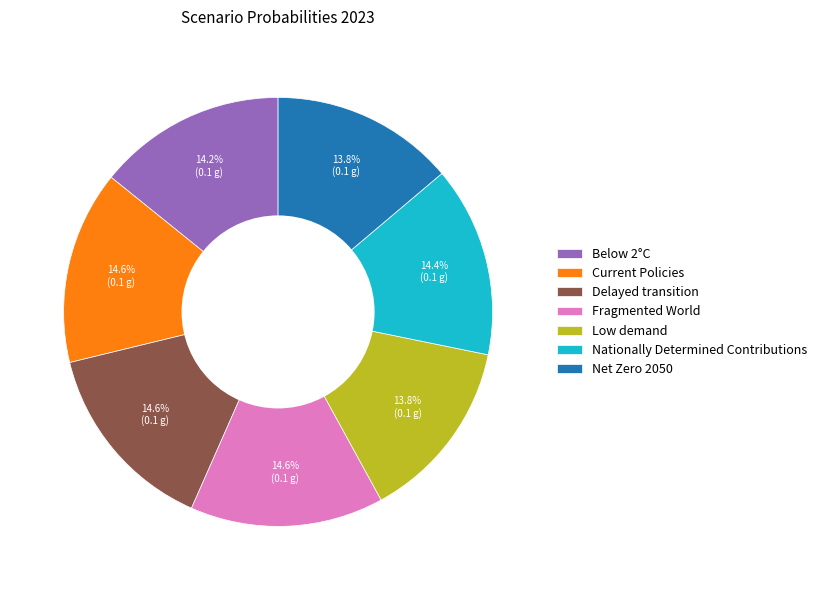

Does Net Zero 2050 account for over 50% of the chart?

No